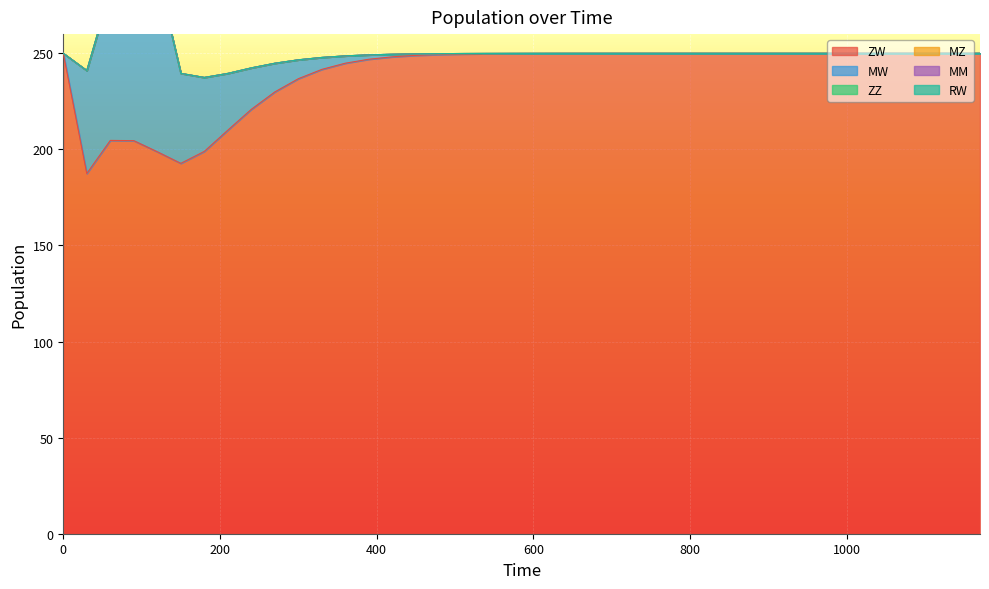

What is the total value across all series at 2?

283.0